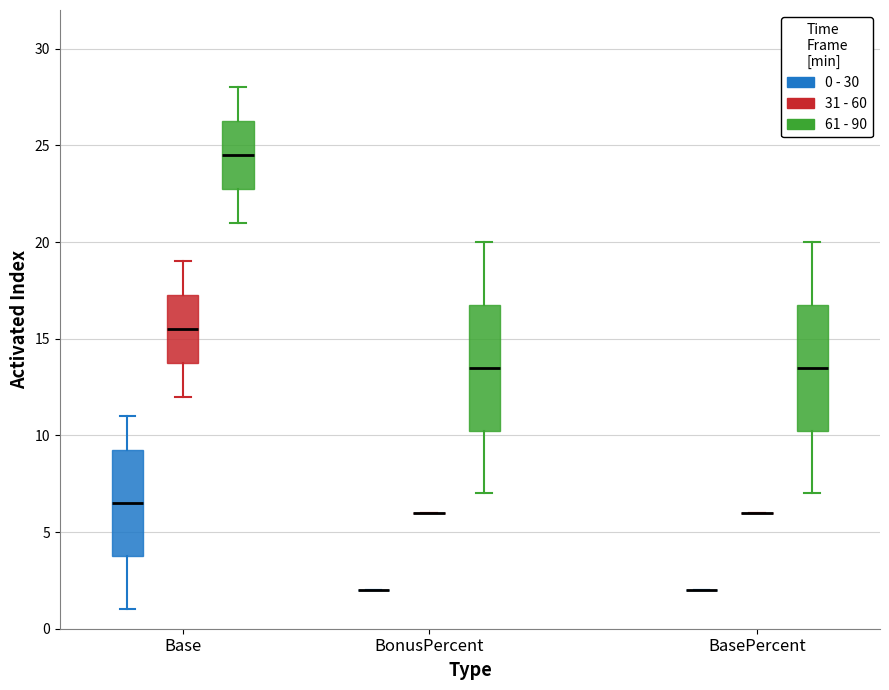

Reading left to right, read every box against the y-axis: the position of its median line, the range the box covers, and the ends of its whiskers. The values are not printed on the chart, so give them approximately, as read against the axis.

Base (0 - 30): median 6.5, box 4.0 to 9.5, whiskers 1.0 to 11.0
Base (31 - 60): median 15.5, box 14.0 to 17.5, whiskers 12.0 to 19.0
Base (61 - 90): median 24.5, box 23.0 to 26.5, whiskers 21.0 to 28.0
BonusPercent (0 - 30): box collapsed to a line at 2.0, whiskers 2.0 to 2.0
BonusPercent (31 - 60): box collapsed to a line at 6.0, whiskers 6.0 to 6.0
BonusPercent (61 - 90): median 13.5, box 10.5 to 17.0, whiskers 7.0 to 20.0
BasePercent (0 - 30): box collapsed to a line at 2.0, whiskers 2.0 to 2.0
BasePercent (31 - 60): box collapsed to a line at 6.0, whiskers 6.0 to 6.0
BasePercent (61 - 90): median 13.5, box 10.5 to 17.0, whiskers 7.0 to 20.0